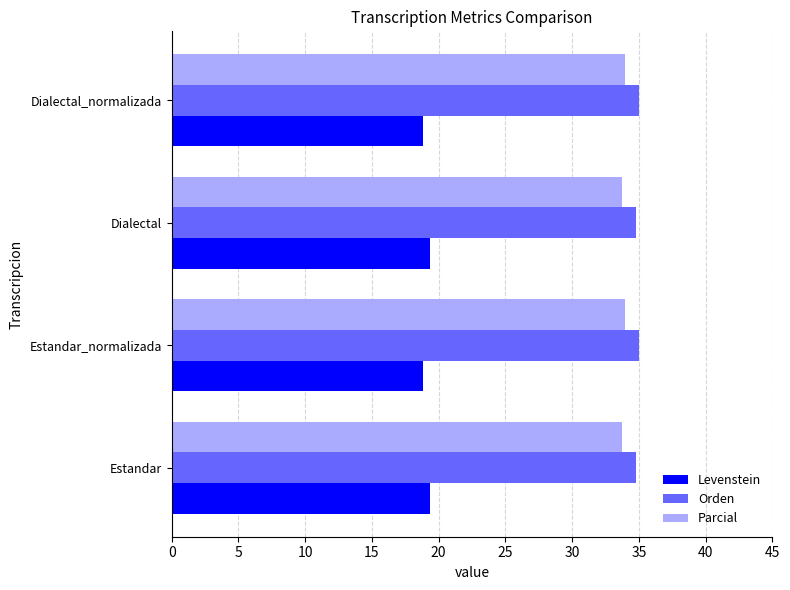

What is the highest value of the Orden series?

35.0